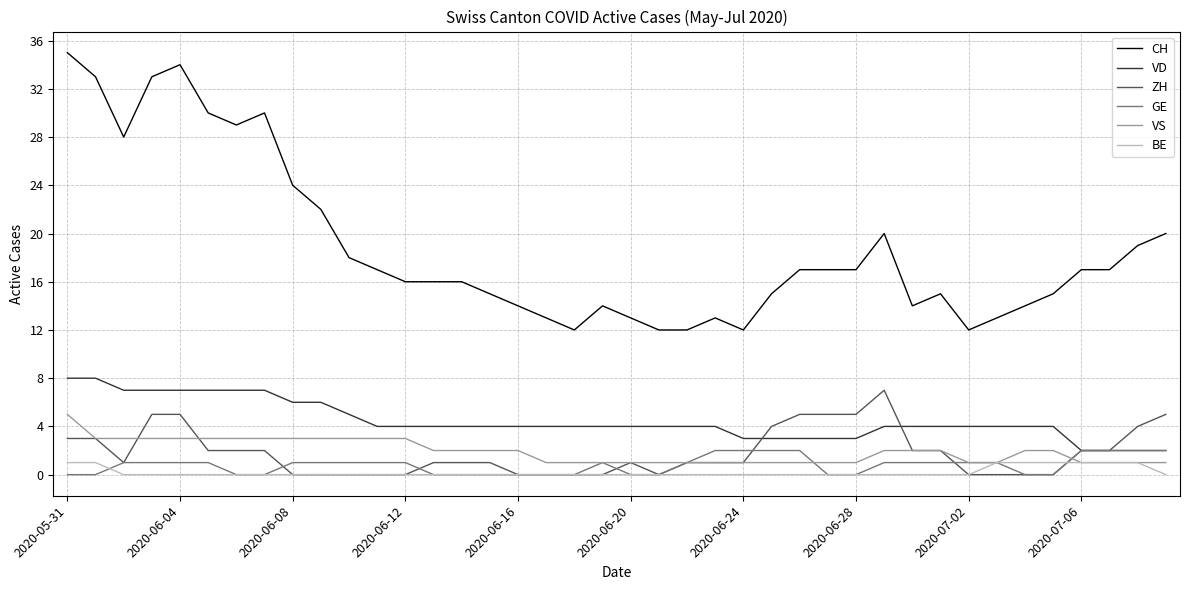

Which series has the largest total across all categories?

CH